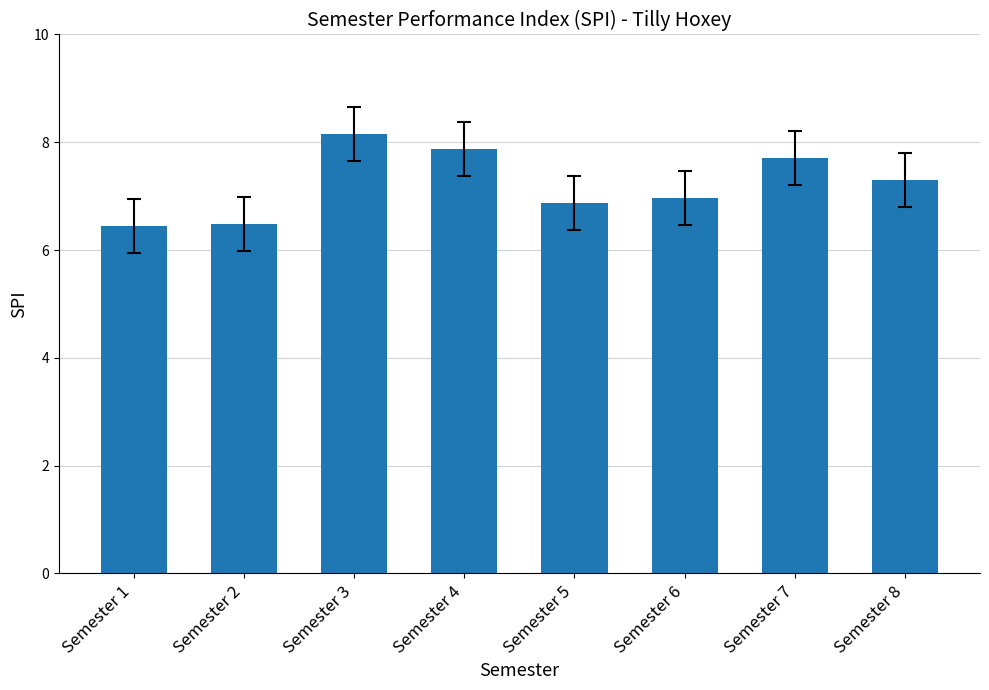

Which label corresponds to the largest value in the chart?

Semester 3